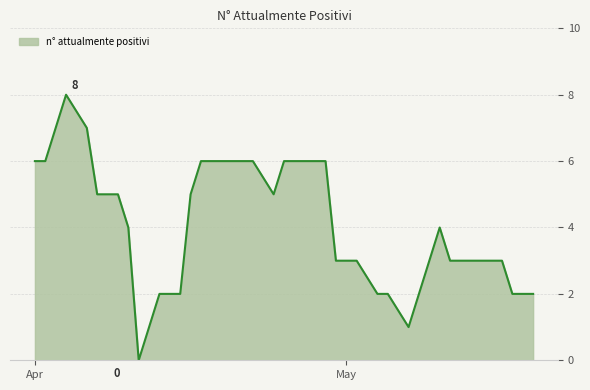

What is the greatest value displayed?

8